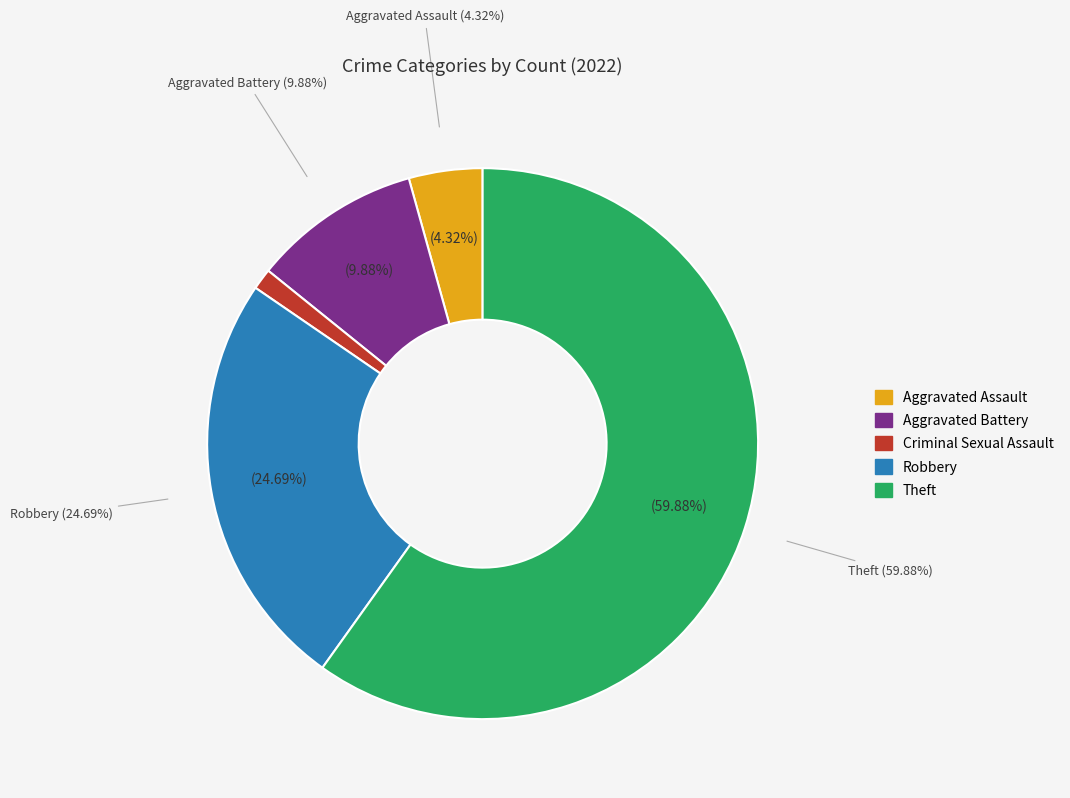

What is the change in value from Aggravated Battery to Criminal Sexual Assault?

-28